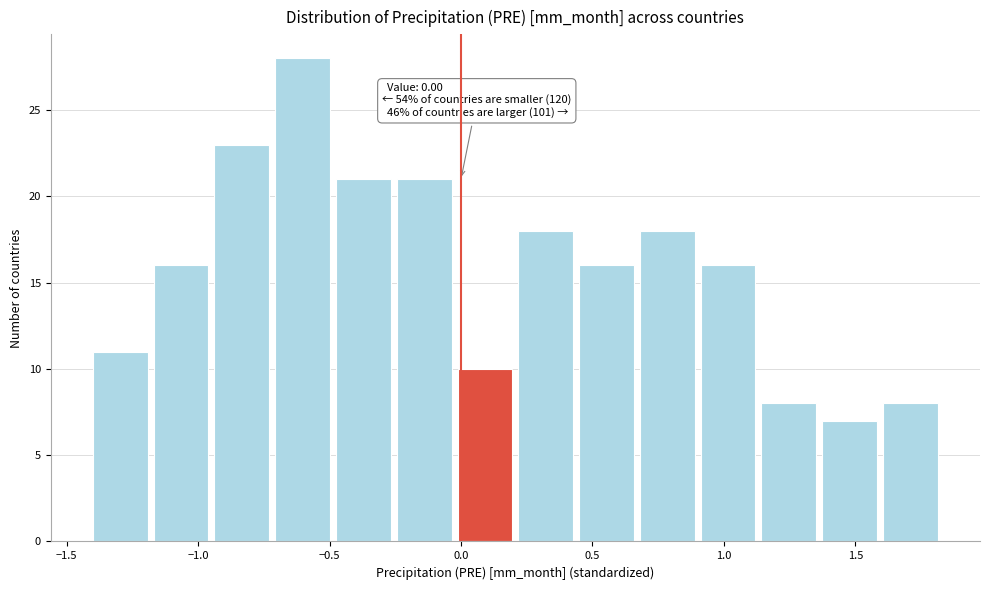

Which range on the x-axis has the tallest bar?

-0.70 to -0.50